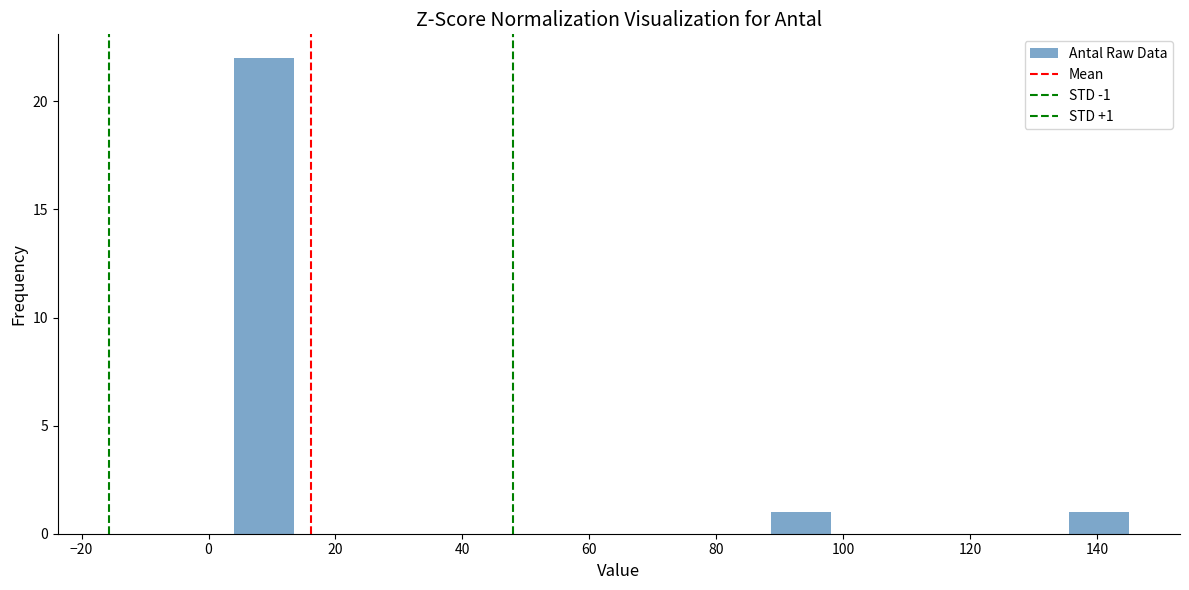

Which range on the x-axis has the tallest bar?

4.0 to 13.4